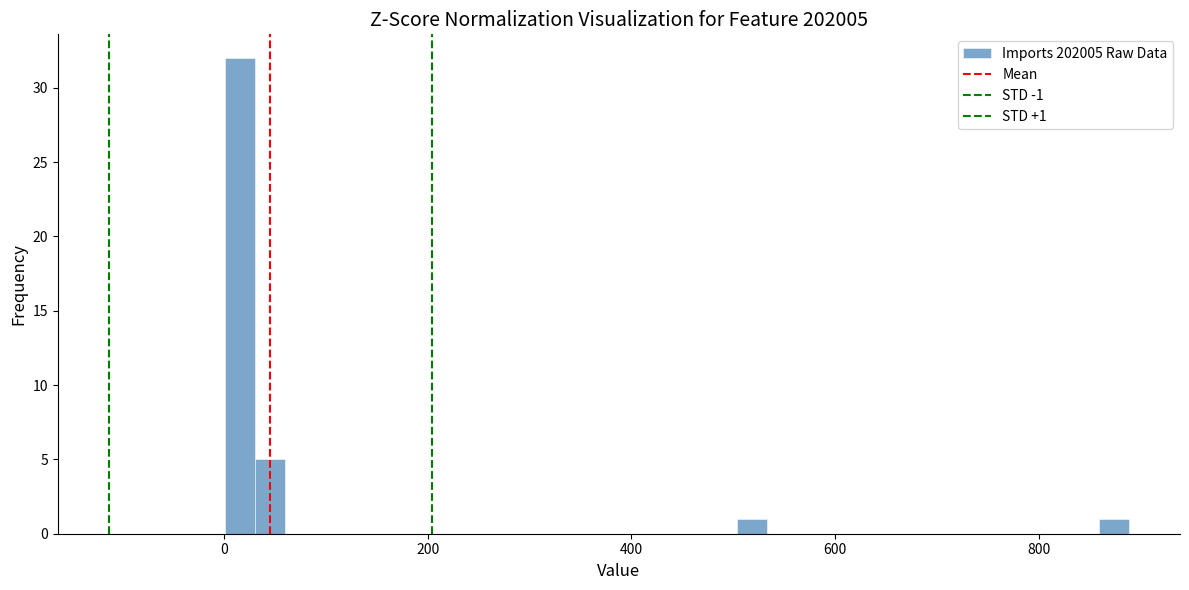

Read against the x-axis, roughly where is the centre of the tallest bar?

20